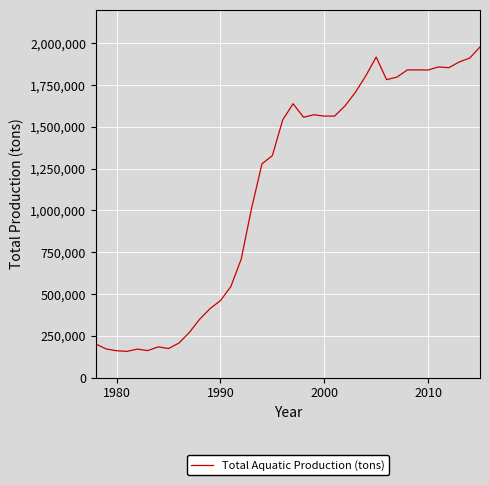

What is the difference between the maximum and minimum values?

1820675